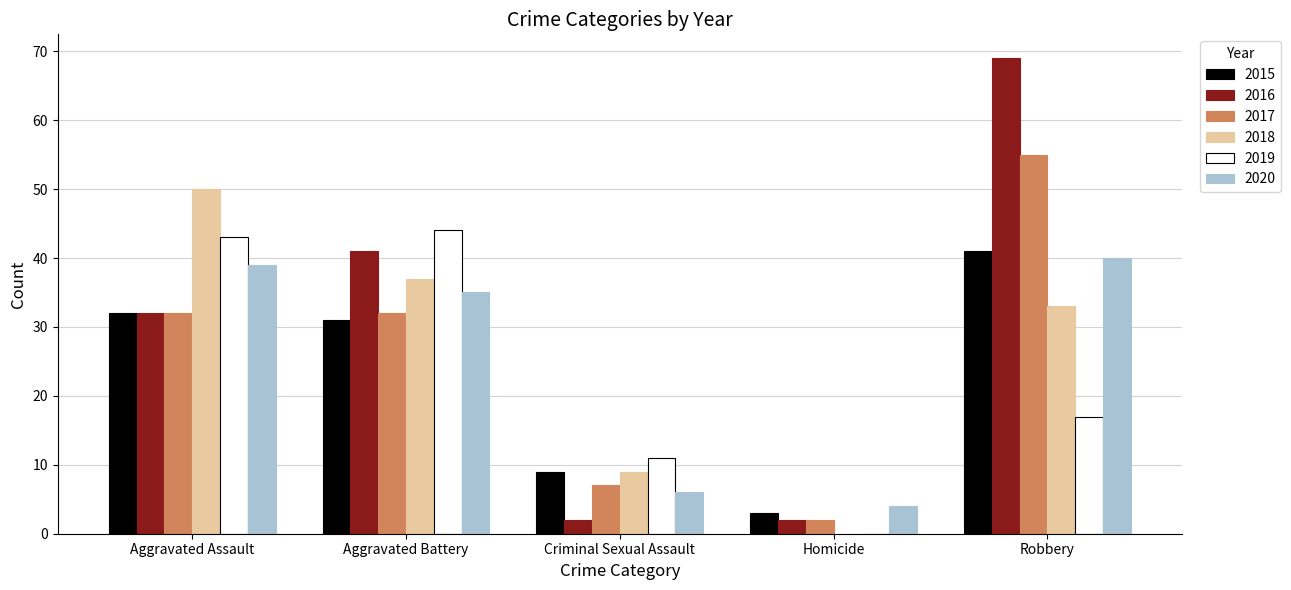

What is the highest value of the 2019 series?

44